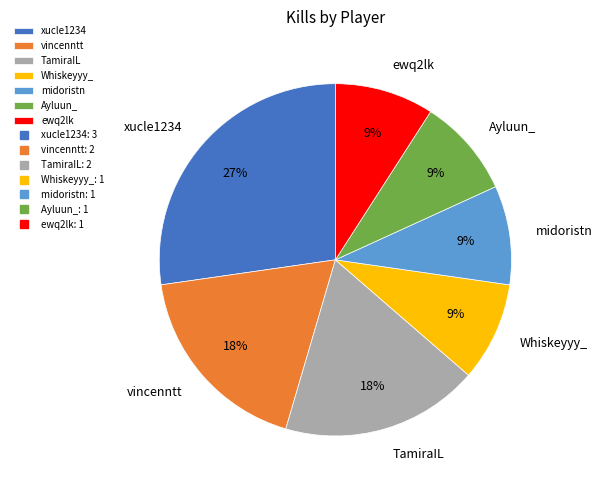

To the nearest percent, what is the average slice percentage?

14%